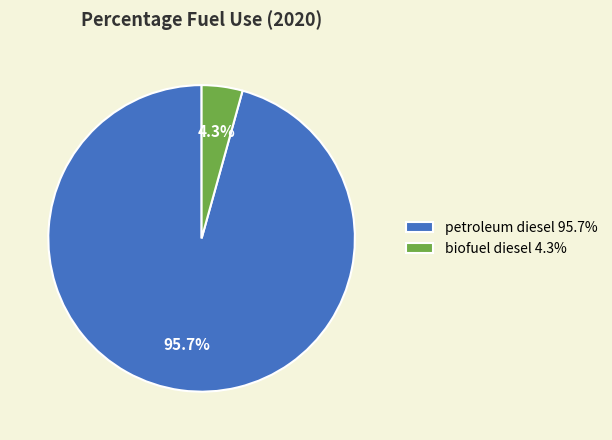

True or false: petroleum diesel accounts for 88% of the total.

False